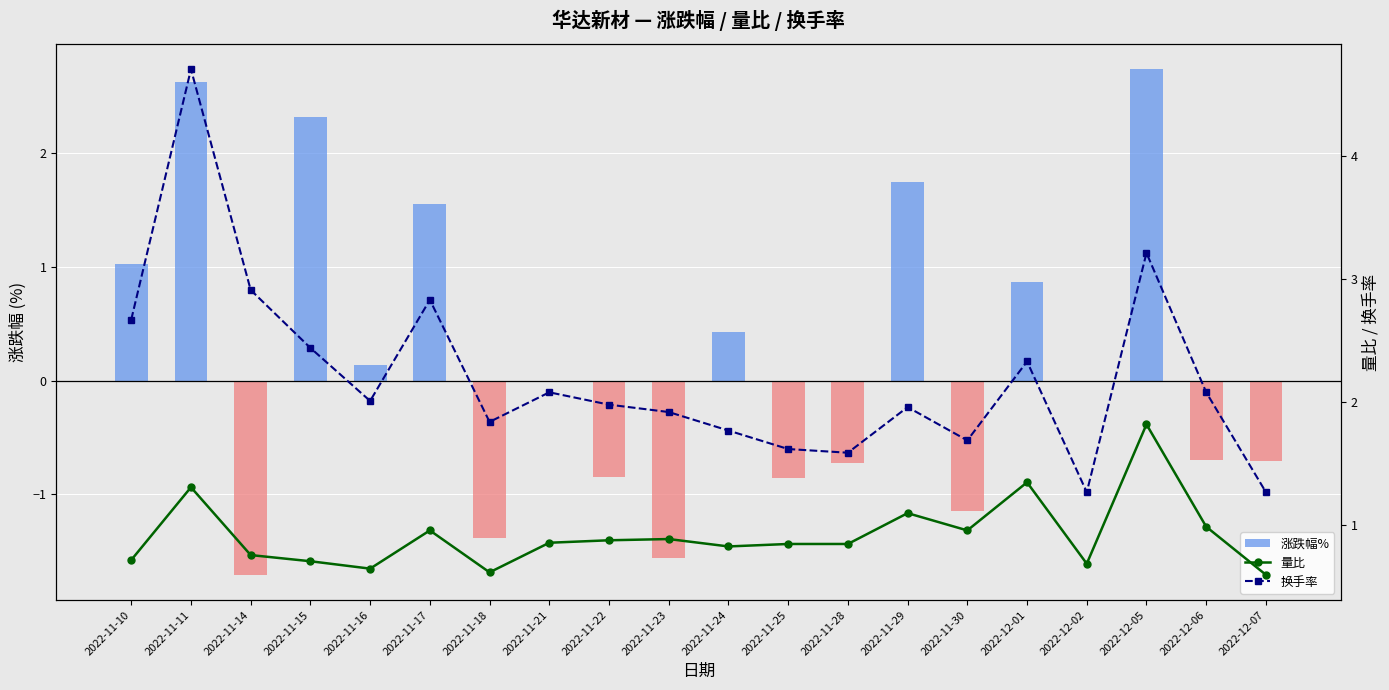

Which series has the largest range (max minus min)?

涨跌幅%